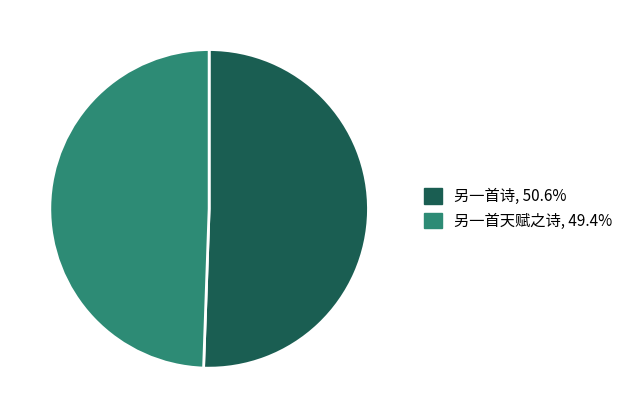

Rank the categories by value from highest to lowest.

另一首诗, 另一首天赋之诗